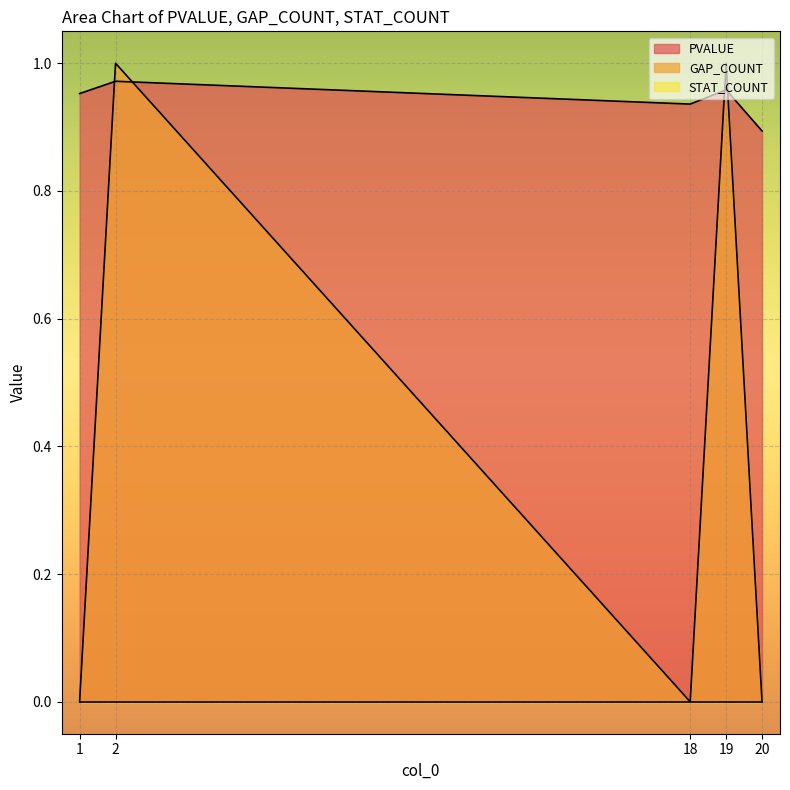

What is the maximum value shown in the chart?

1.0